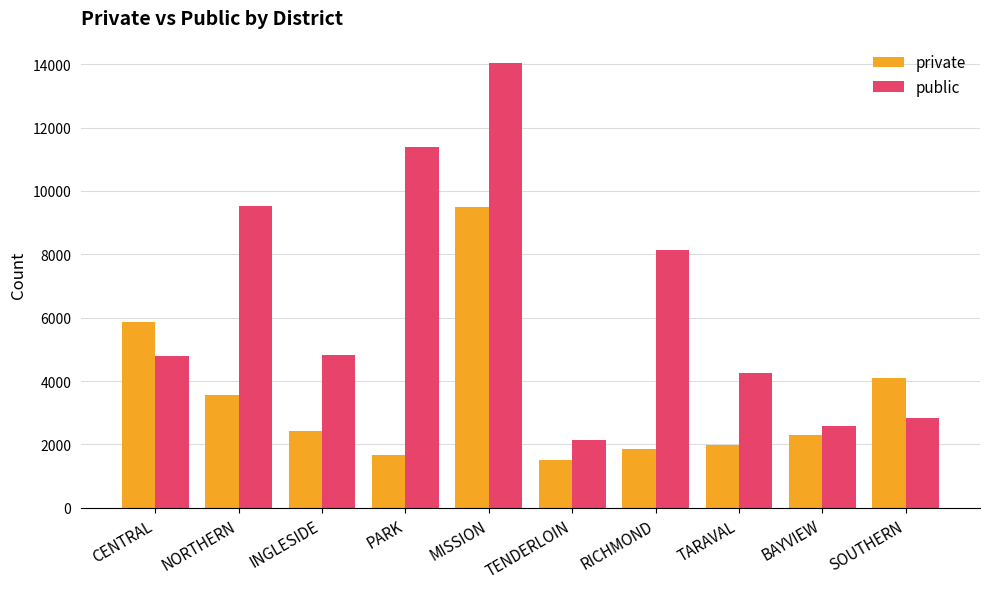

What is the approximate value of private at MISSION?

9502